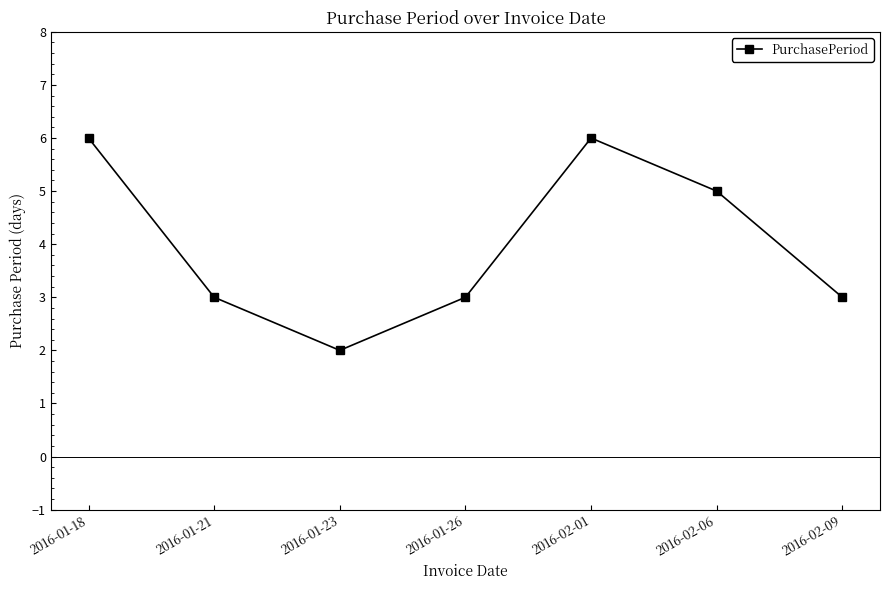

Is this an area chart (filled region under the line)?

No